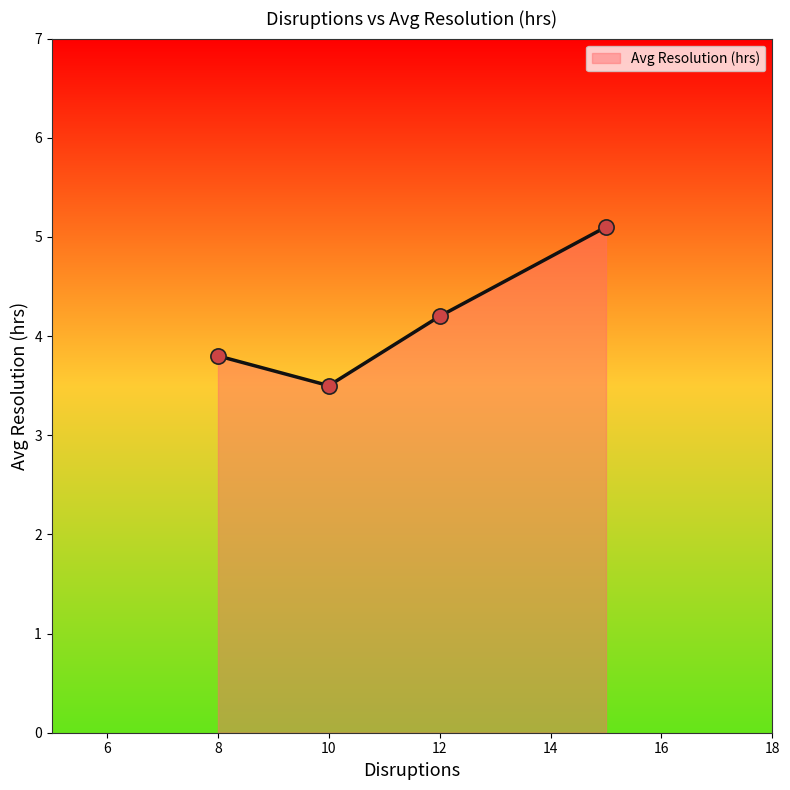

What is the change in value from January to March?

+0.9